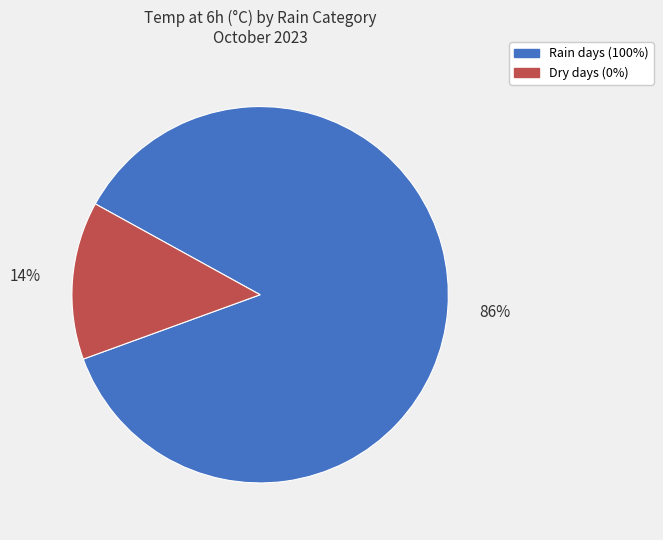

Is there a majority slice in this chart?

Yes